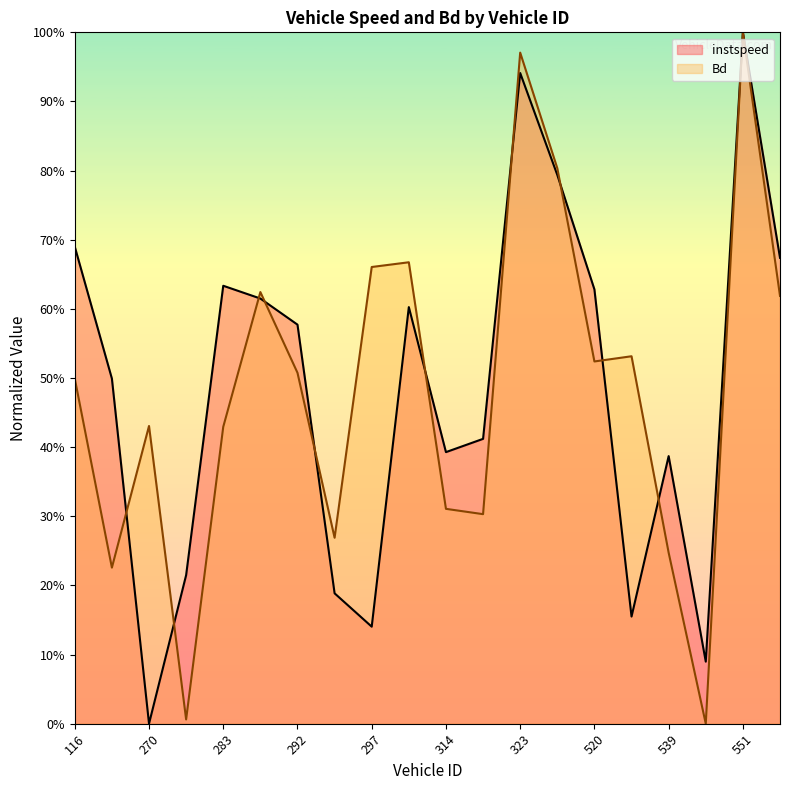

True or false: instspeed has more than 0 points higher than both neighbors.

True